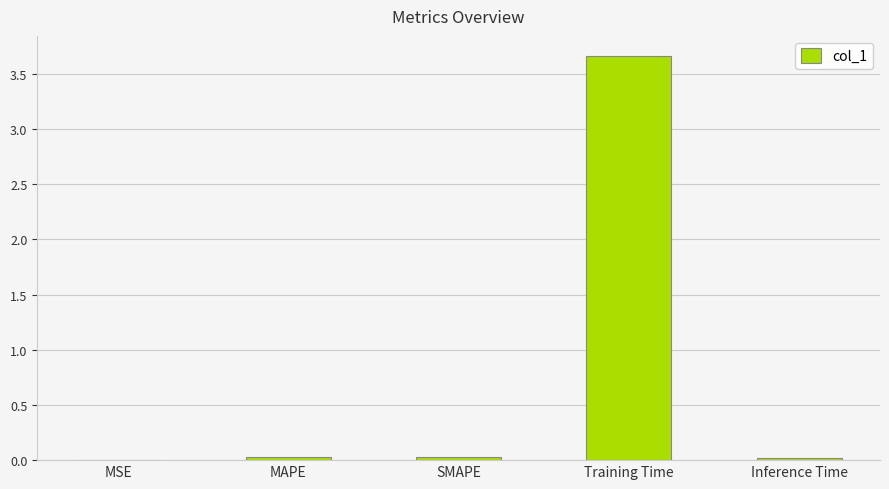

Is it true that the value at MSE is 0.0?

True